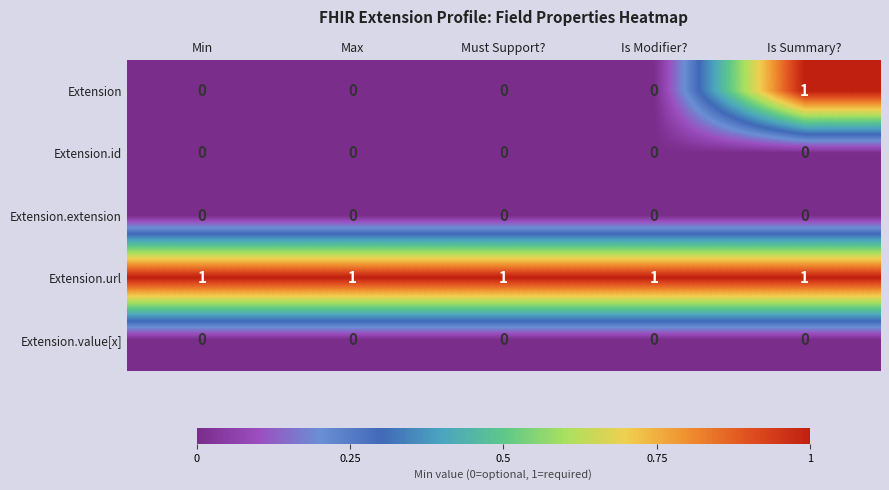

Which series has the largest total across all categories?

Extension.url